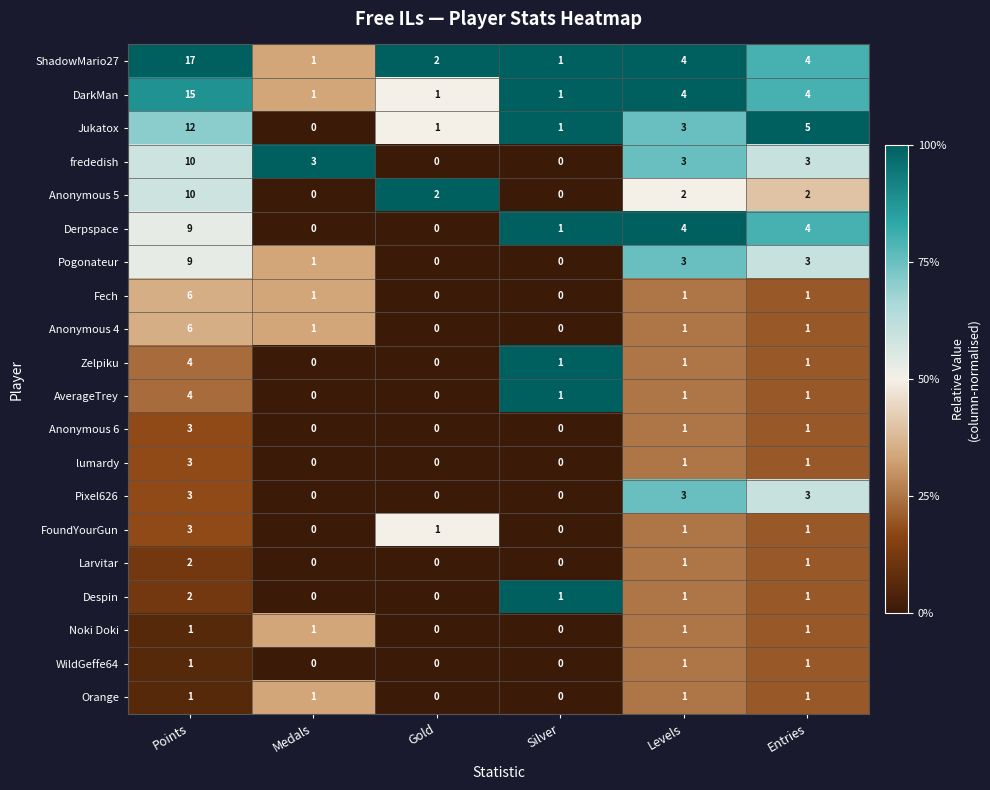

How many data points does each series have?

6